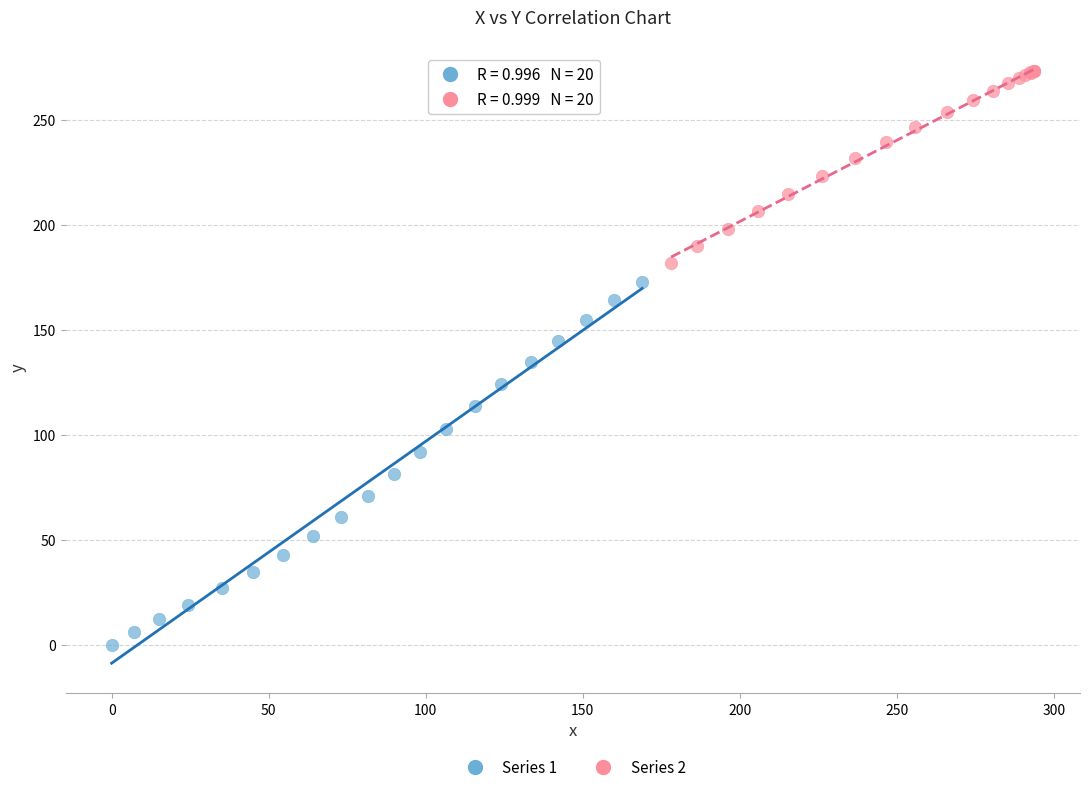

Which series contains the lowest Y value?

Series 1